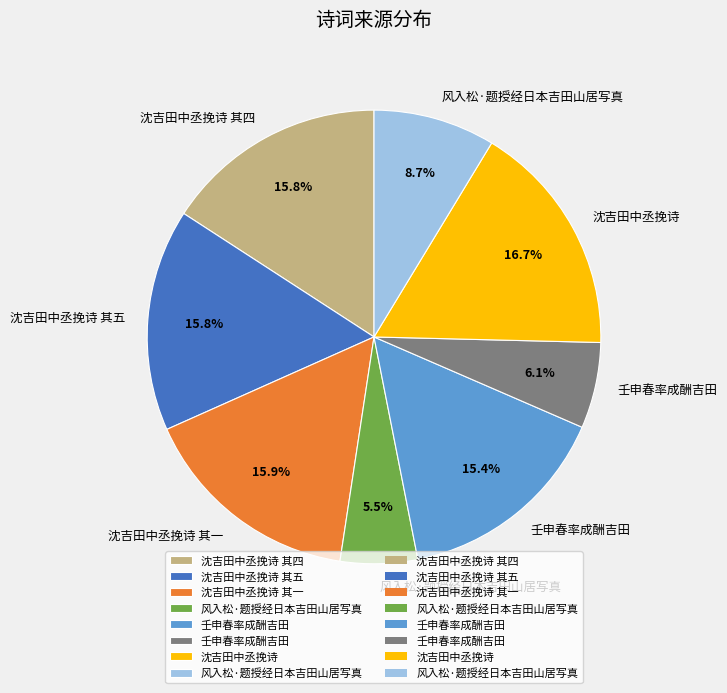

Does any single category account for the majority?

No